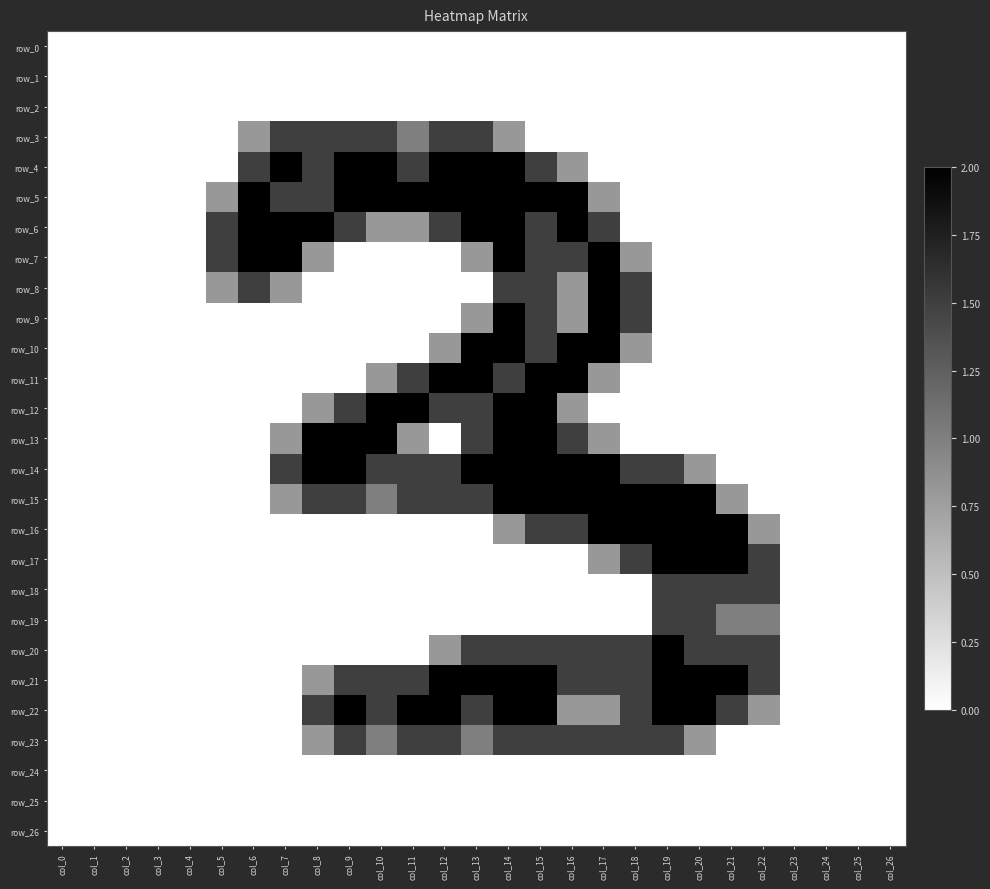

Which series has the widest spread of values?

row_4